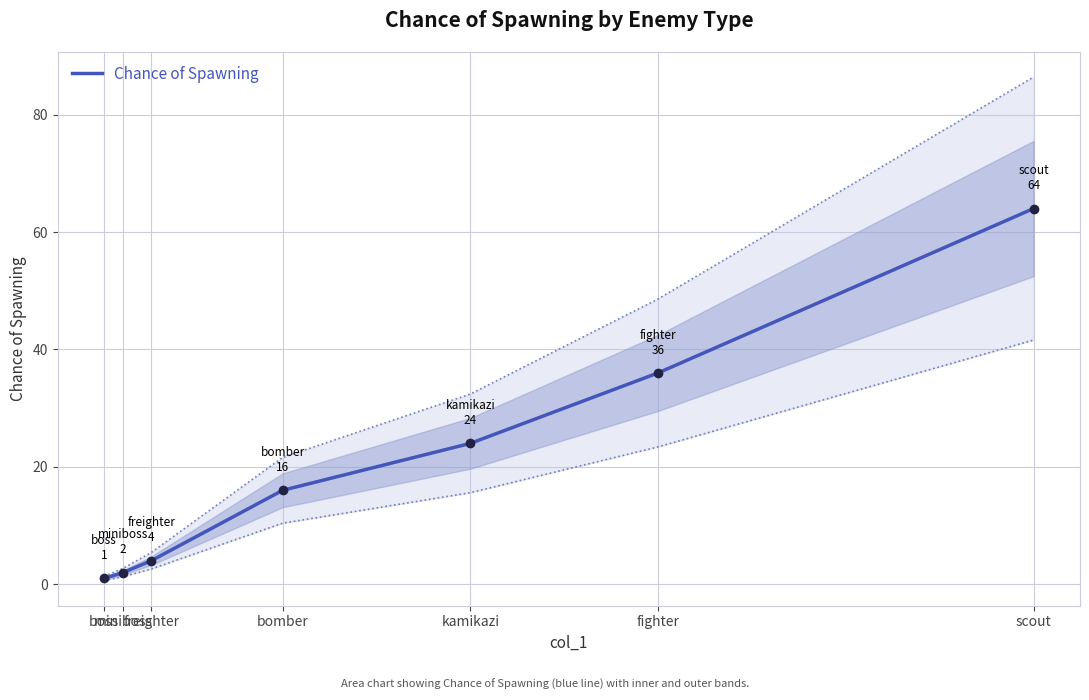

What is the greatest value displayed?

64